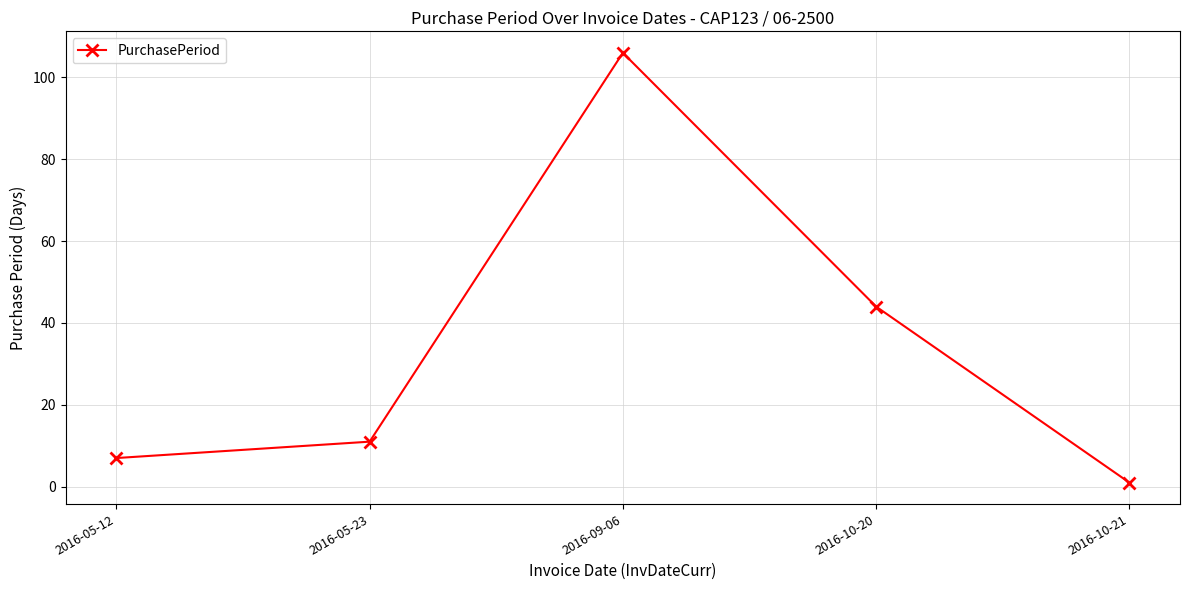

Which has a higher value, 2016-05-12 or 2016-05-23?

2016-05-23